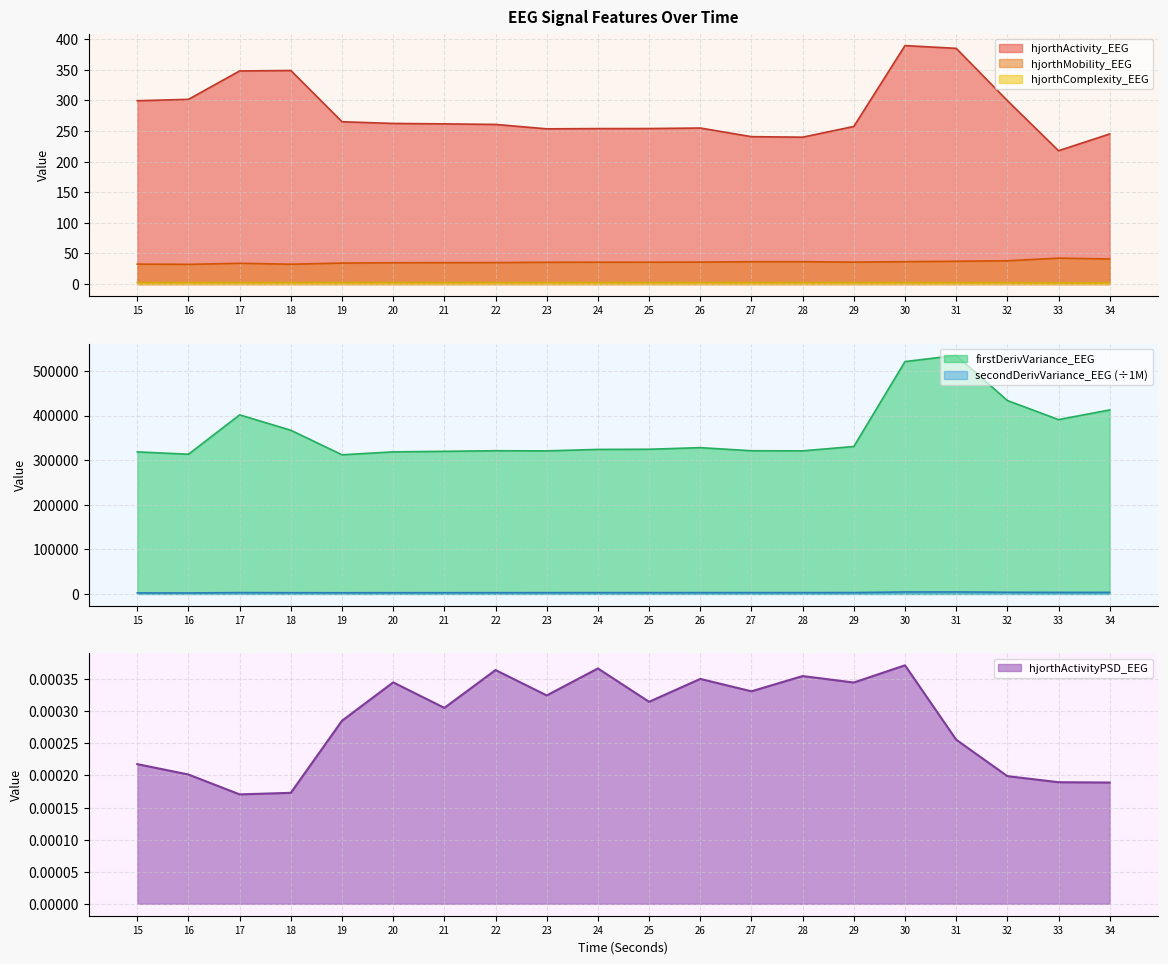

Reading left to right, what are all the values shown in this chart?

hjorthActivity_EEG: 15=299.4	16=301.7	17=348.0	18=348.8	19=265.1	20=262.3	21=261.6	22=260.7	23=253.5	24=253.9	25=254.0	26=254.8	27=240.7	28=239.9	29=257.4	30=389.4	31=384.9	32=299.6	33=217.8	34=245.1
hjorthMobility_EEG: 15=32.6	16=32.2	17=34.0	18=32.4	19=34.3	20=34.8	21=35.0	22=35.1	23=35.6	24=35.7	25=35.7	26=35.9	27=36.5	28=36.6	29=35.8	30=36.6	31=37.3	32=38.0	33=42.4	34=41.0
hjorthComplexity_EEG: 15=2.6	16=2.6	17=2.5	18=2.7	19=2.7	20=2.7	21=2.7	22=2.7	23=2.7	24=2.7	25=2.7	26=2.7	27=2.7	28=2.6	29=2.7	30=2.5	31=2.5	32=2.5	33=2.2	34=2.3
firstDerivVariance_EEG: 15=318473.9	16=313197.9	17=401452.8	18=366980.5	19=311980.9	20=318509.8	21=319722.0	22=321032.1	23=320725.9	24=324013.5	25=324364.0	26=327973.4	27=321005.0	28=320804.2	29=330577.0	30=520901.4	31=534661.3	32=433606.8	33=390873.0	34=412512.8
secondDerivVariance_EEG: 15=2285.5	16=2244.4	17=3002.8	18=2810.2	19=2694.5	20=2809.2	21=2833.9	22=2859.9	23=2905.6	24=2949.3	25=2954.4	26=3006.9	27=3007.7	28=3006.3	29=3098.2	30=4439.1	31=4525.8	32=3781.8	33=3544.2	34=3581.2
hjorthActivityPSD_EEG: 15=0.0	16=0.0	17=0.0	18=0.0	19=0.0	20=0.0	21=0.0	22=0.0	23=0.0	24=0.0	25=0.0	26=0.0	27=0.0	28=0.0	29=0.0	30=0.0	31=0.0	32=0.0	33=0.0	34=0.0